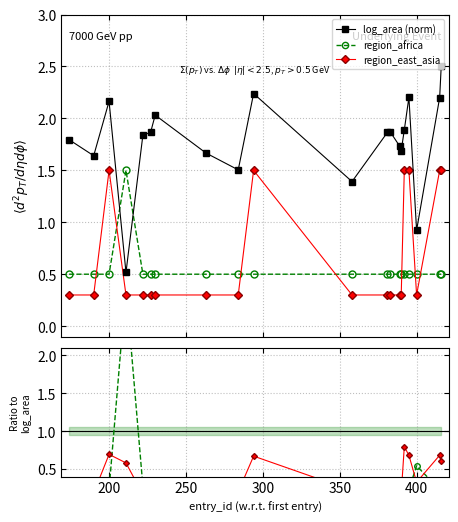

True or false: region_east_asia and log_area (norm) cross at least once.

False